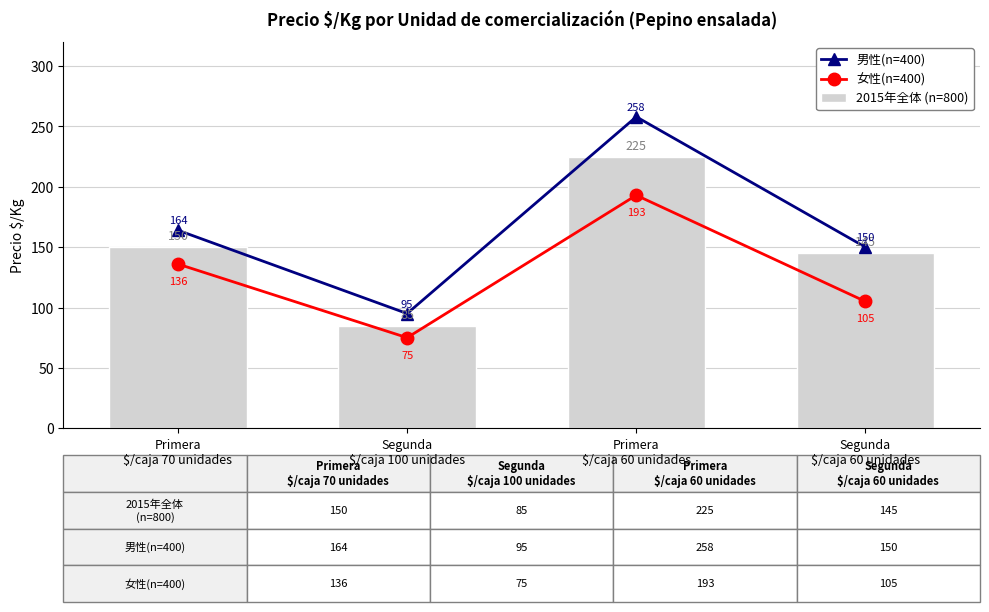

At which label is 女性(n=400) closest to 134?

Primera
$/caja 70 unidades